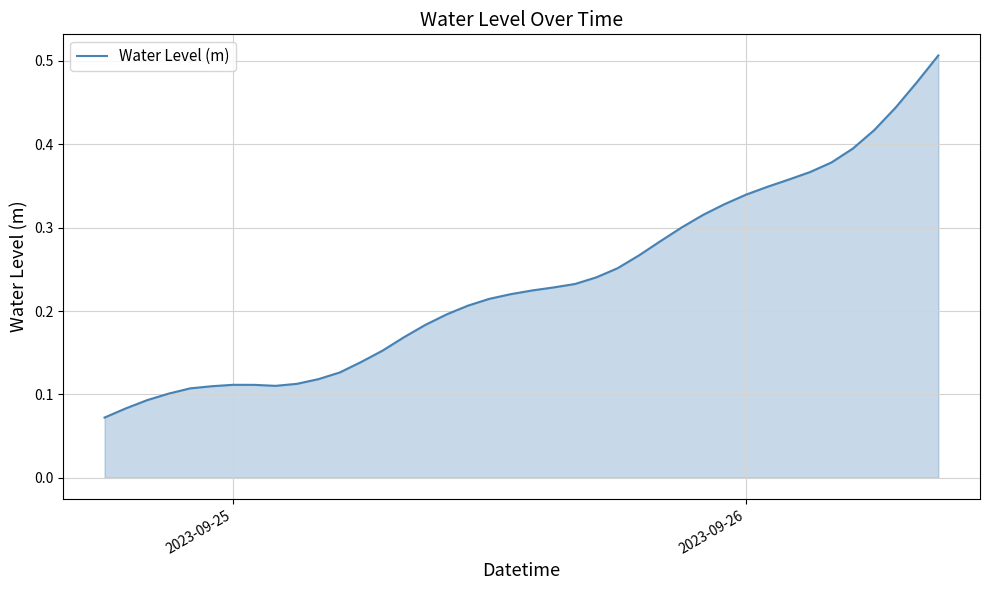

Where is the first local maximum?

2023-09-25